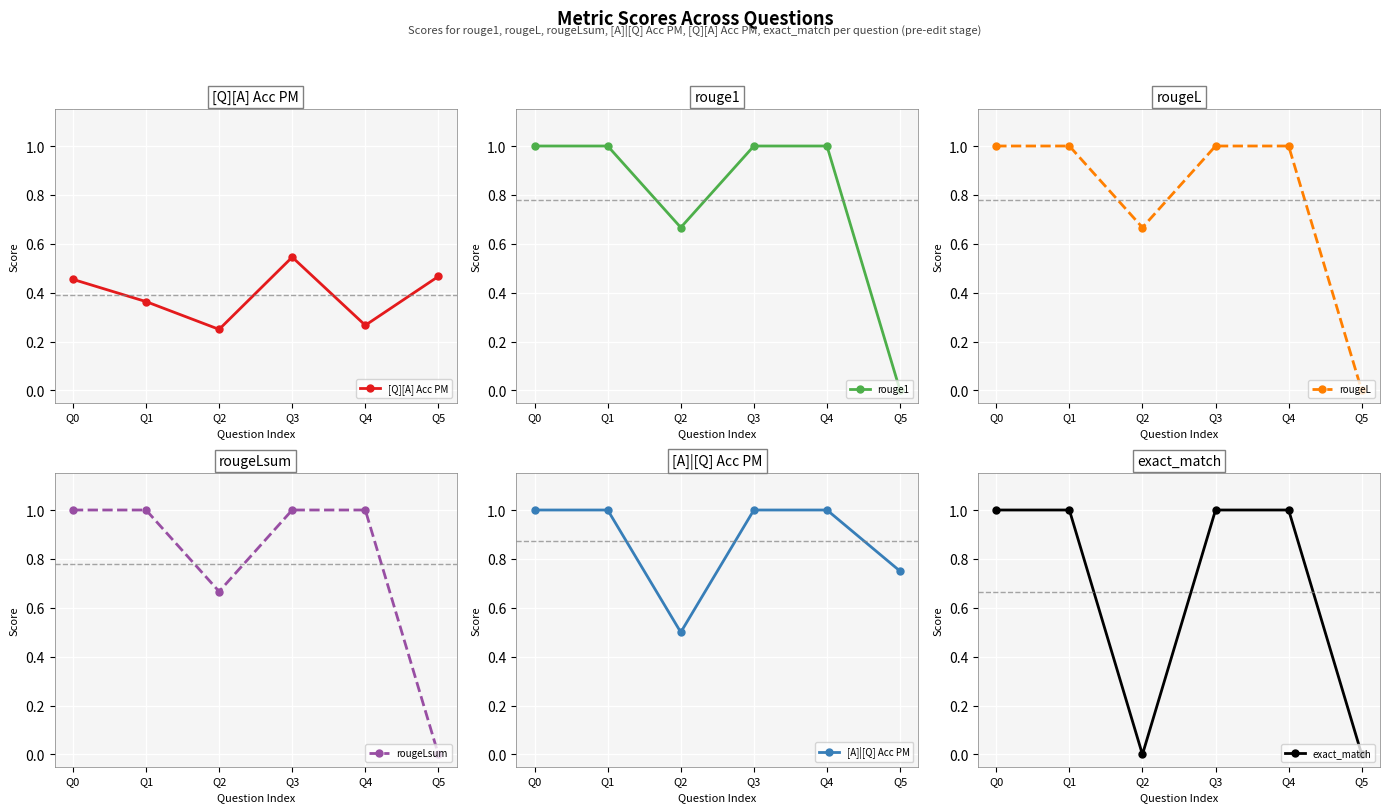

What is the value of the rougeL point at the 2nd from the left?

1.0